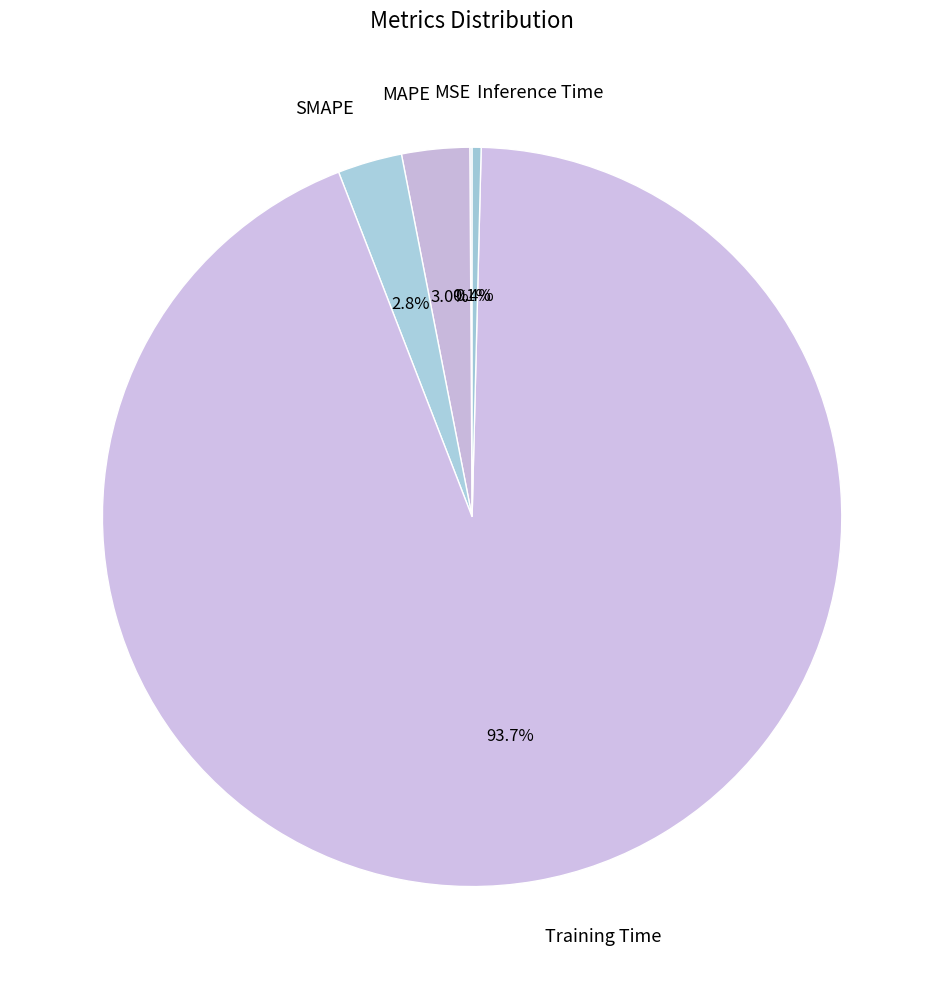

Between SMAPE and Inference Time, which is larger?

SMAPE